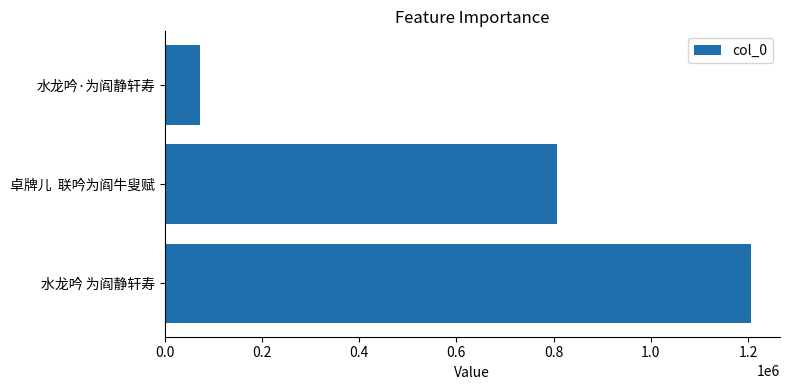

What is the sum of all values?

2085820